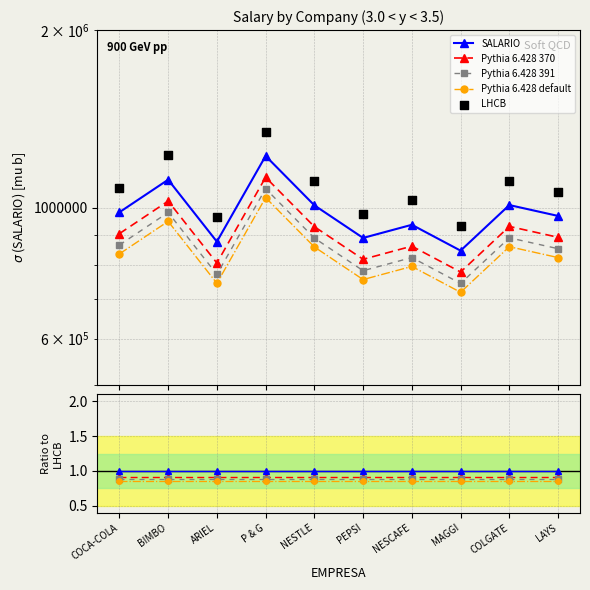

What are all the series names shown in the legend?

SALARIO, Pythia 6.428 370, Pythia 6.428 391, Pythia 6.428 default, LHCB